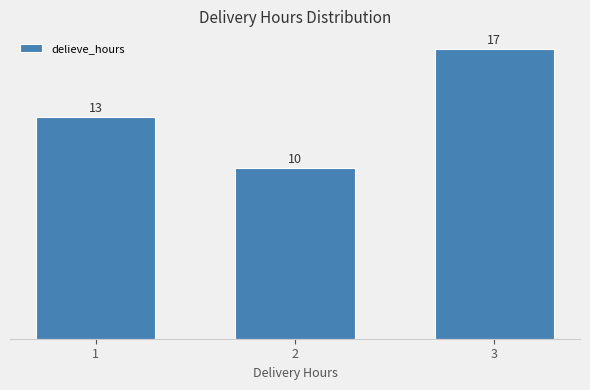

Reading right to left, transcribe all the data shown in this chart.

3=17	2=10	1=13